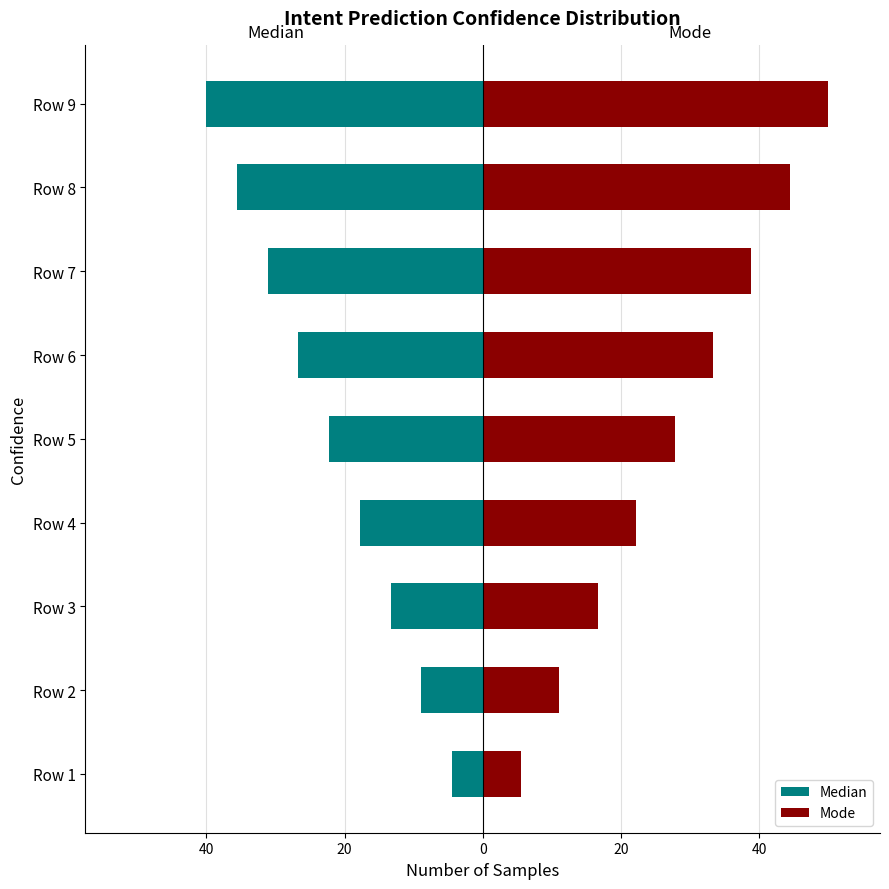

What is the difference between the maximum and minimum values in the Mode series?

44.4